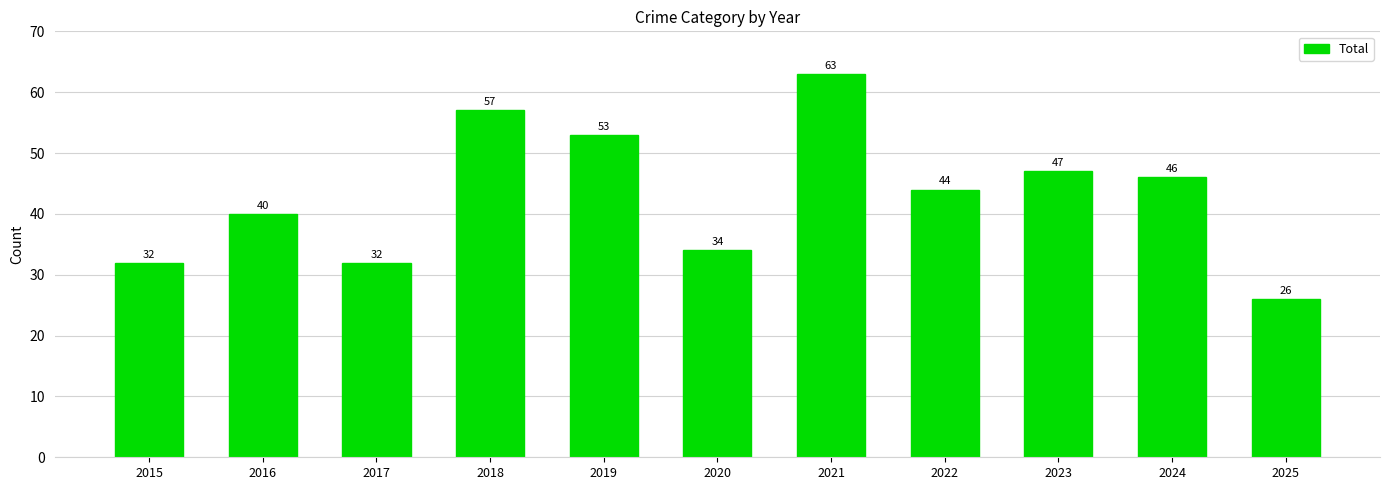

The value at 2024 is 17. True or false?

False